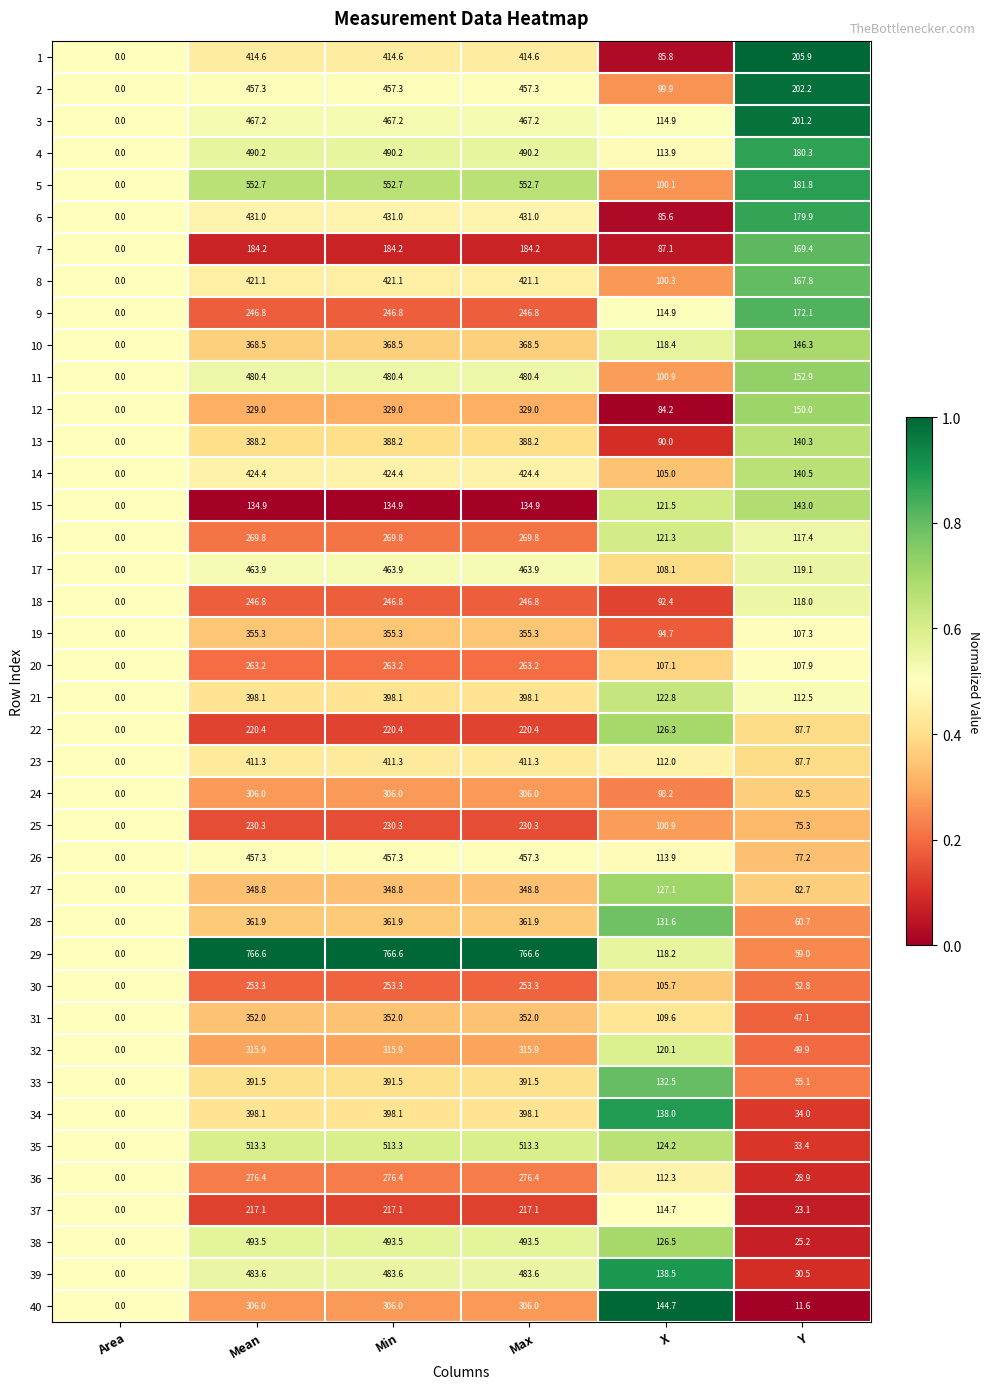

What is the sum of the 23 values at Min and Area?

411.3